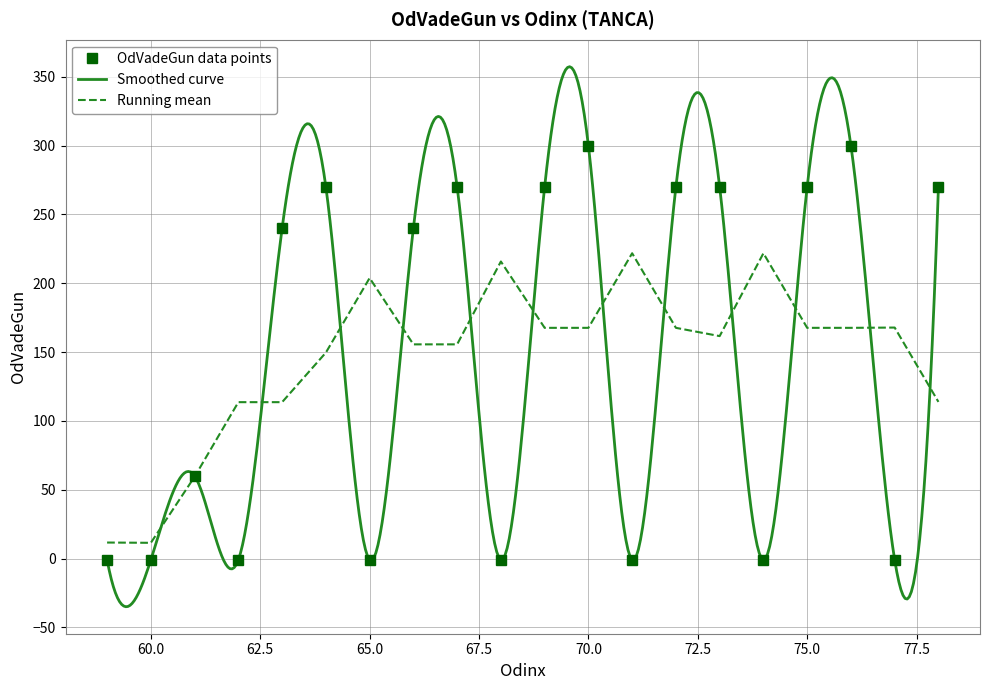

The value at 59 is -1. True or false?

False